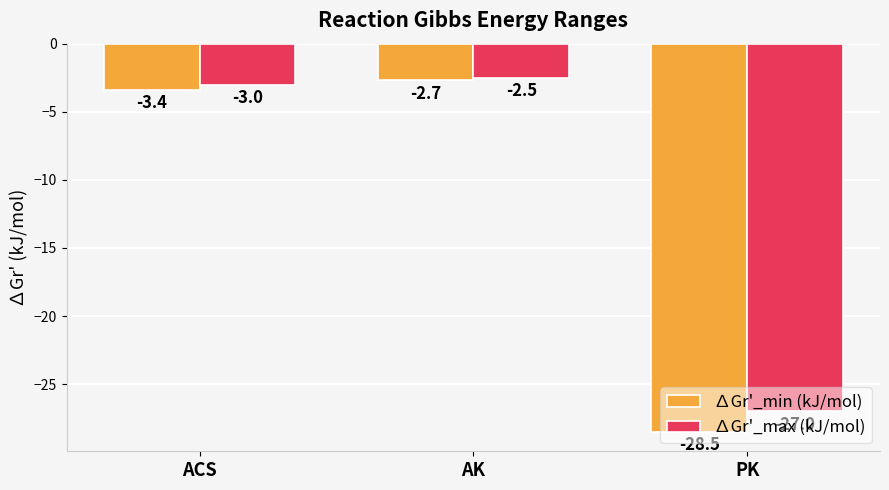

Reading right to left, list all the values displayed in this chart.

∆Gr'_min (kJ/mol): -28.5	-2.7	-3.4
∆Gr'_max (kJ/mol): -27.0	-2.5	-3.0